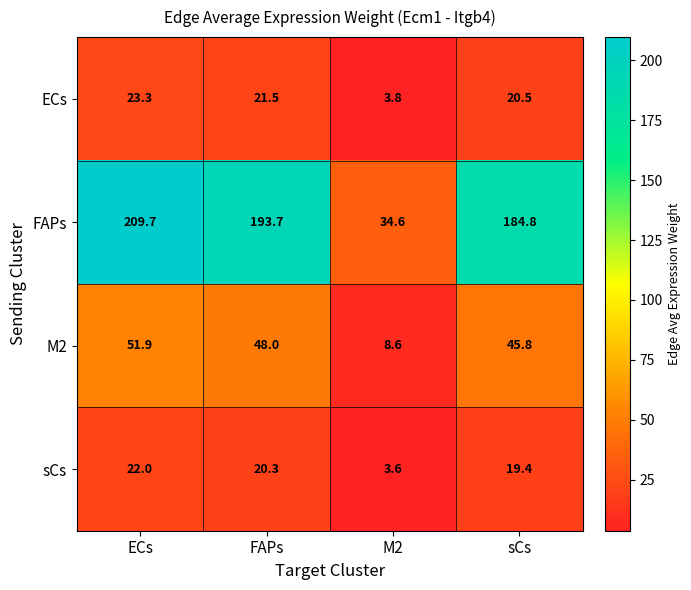

What is the minimum value shown in the chart?

3.6